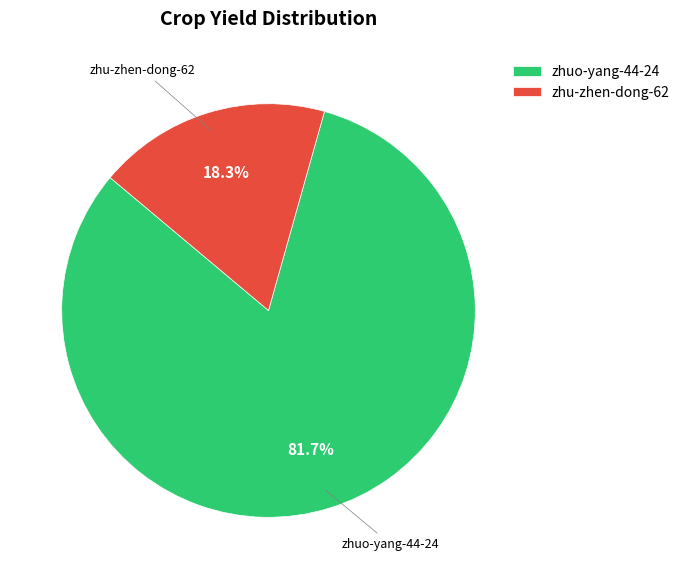

Does zhuo-yang-44-24 account for over 50% of the chart?

Yes